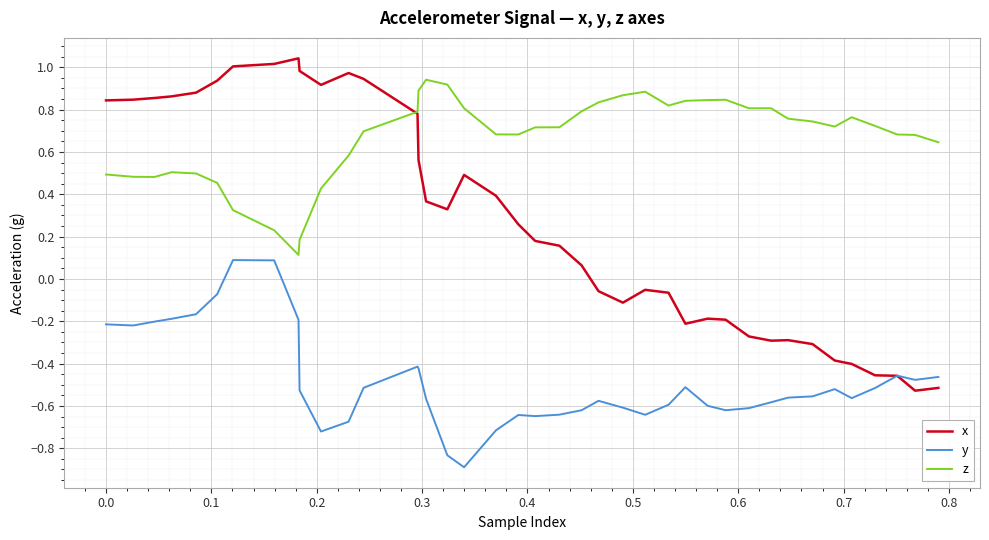

Which series has the widest spread of values?

x